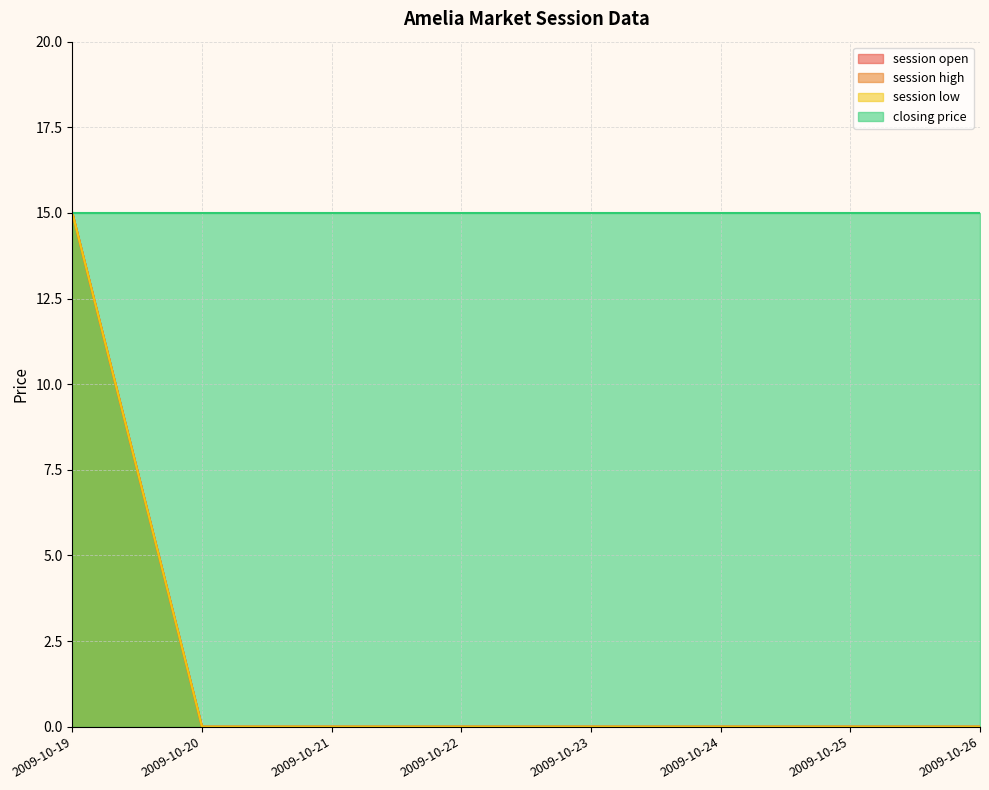

True or false: session low has a value of 0 at 2009-10-26.

True